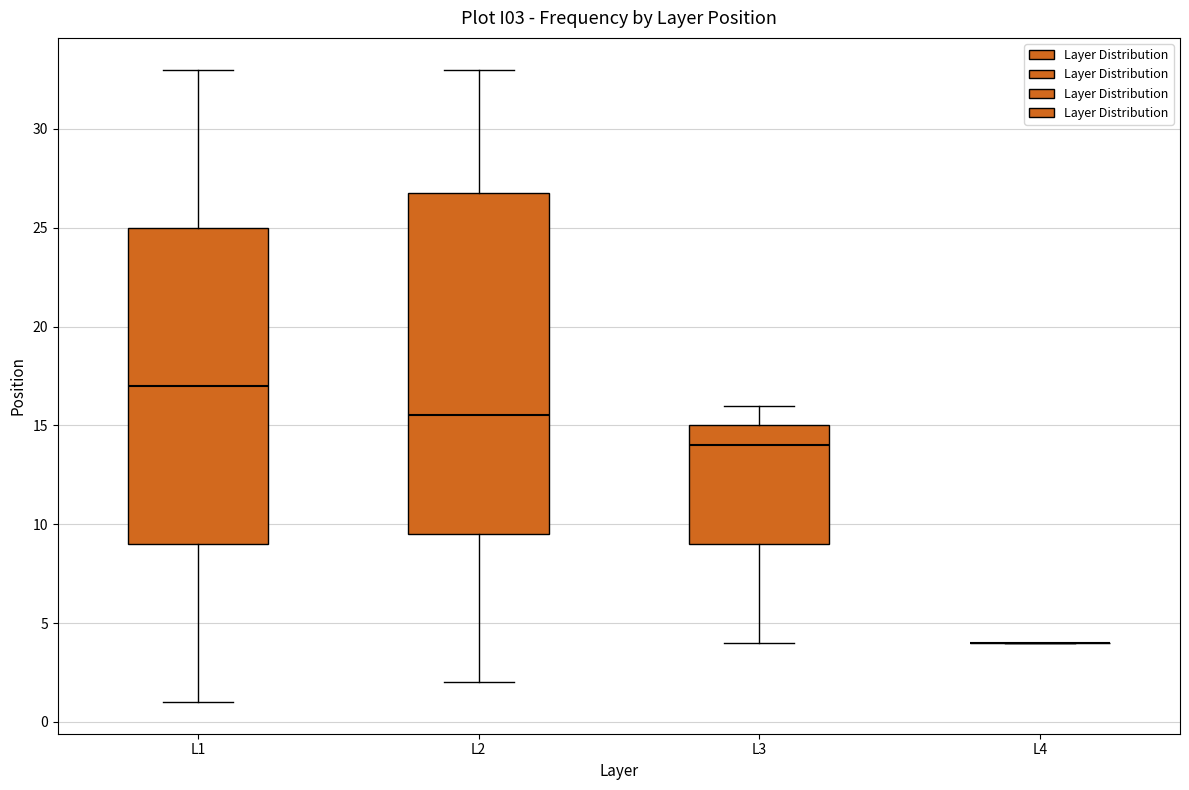

Which box is the tallest, from its lower edge to its upper edge?

L2